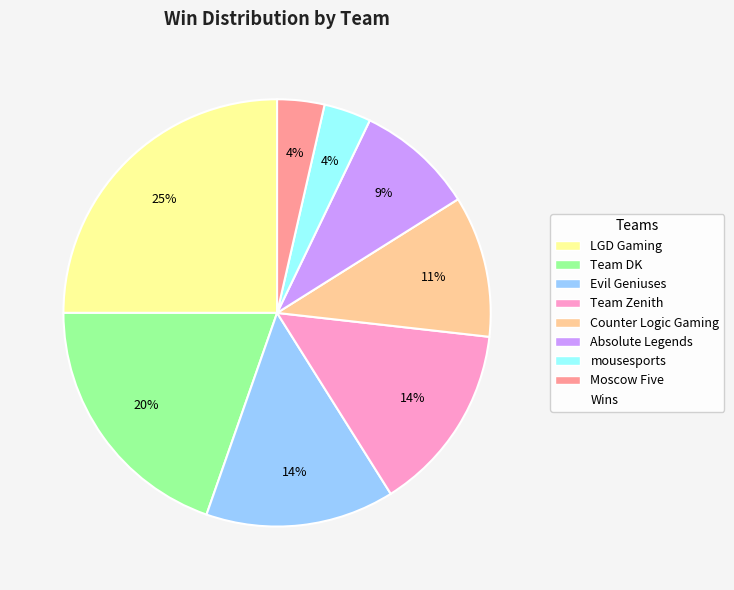

To the nearest percent, what is the difference between the largest and smallest slice percentages?

21%